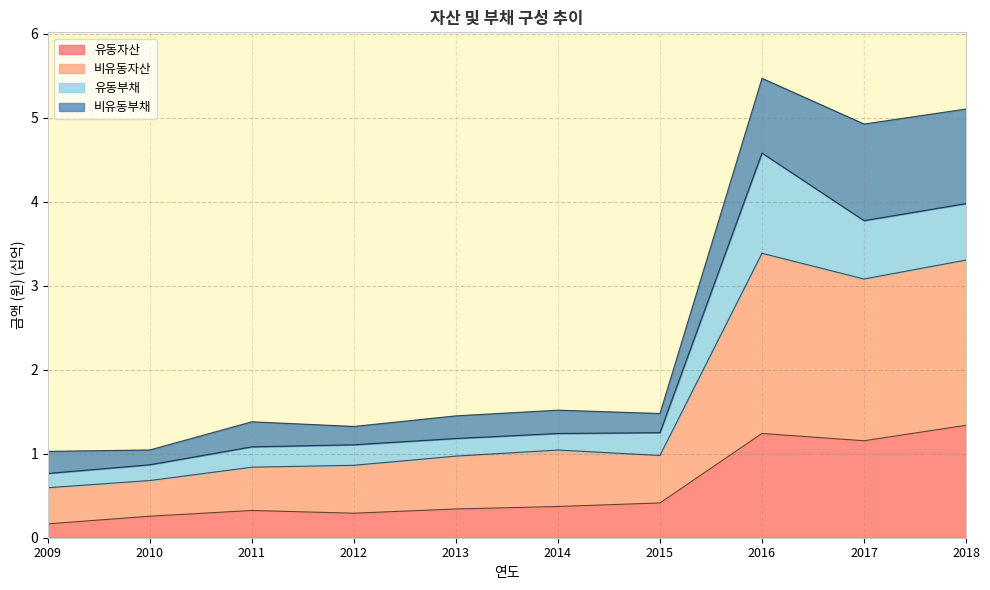

True or false: 비유동자산 and 유동자산 intersect in this chart.

False